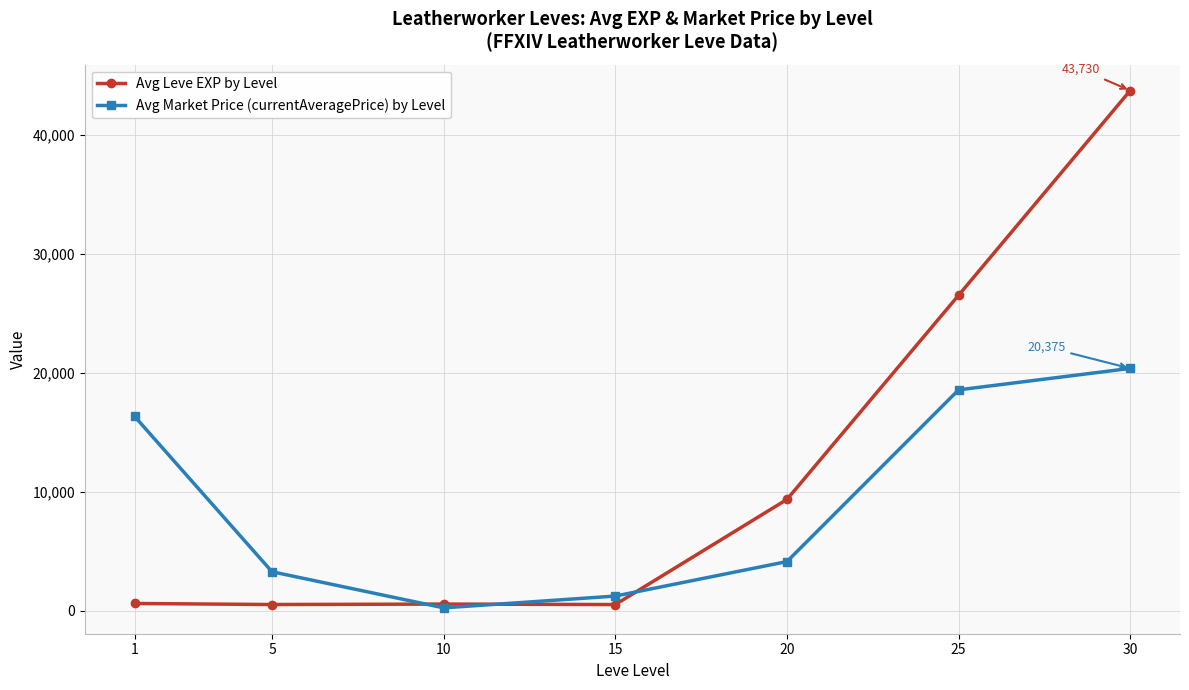

Which series has the widest spread of values?

Avg Leve EXP by Level